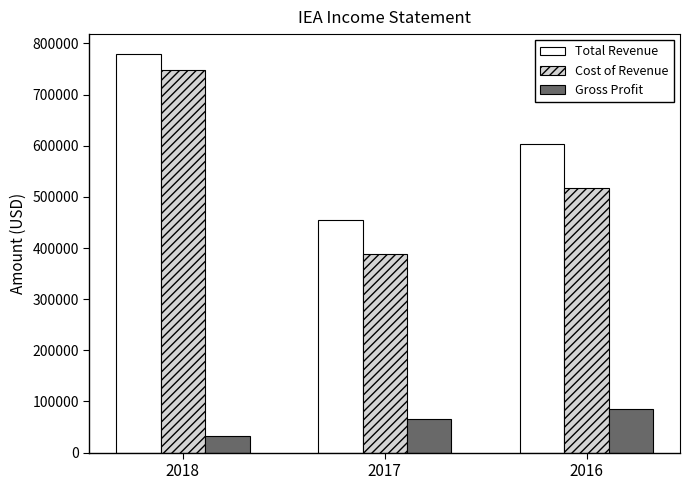

What is the total value across all series at 2018?

1558600